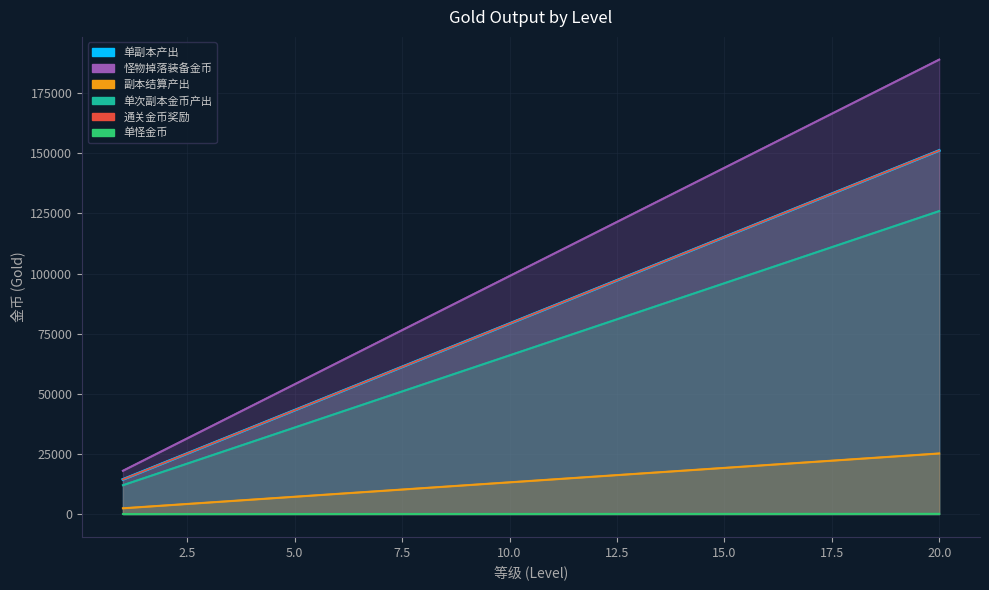

True or false: 单怪金币 and 单副本产出 cross at least once.

False